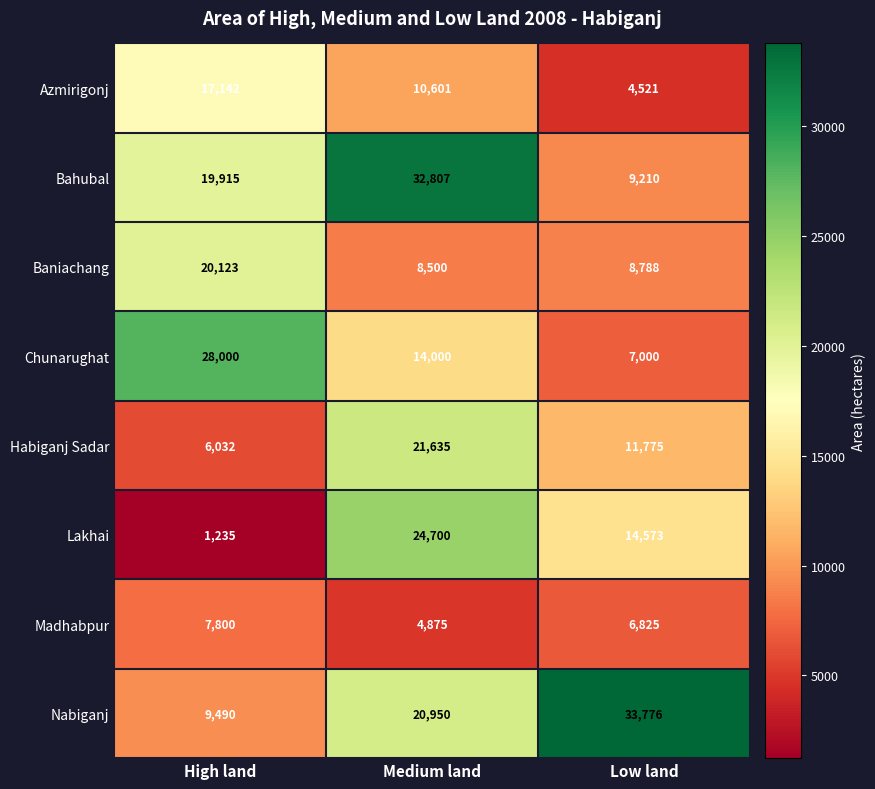

Which series has the largest range (max minus min)?

Nabiganj